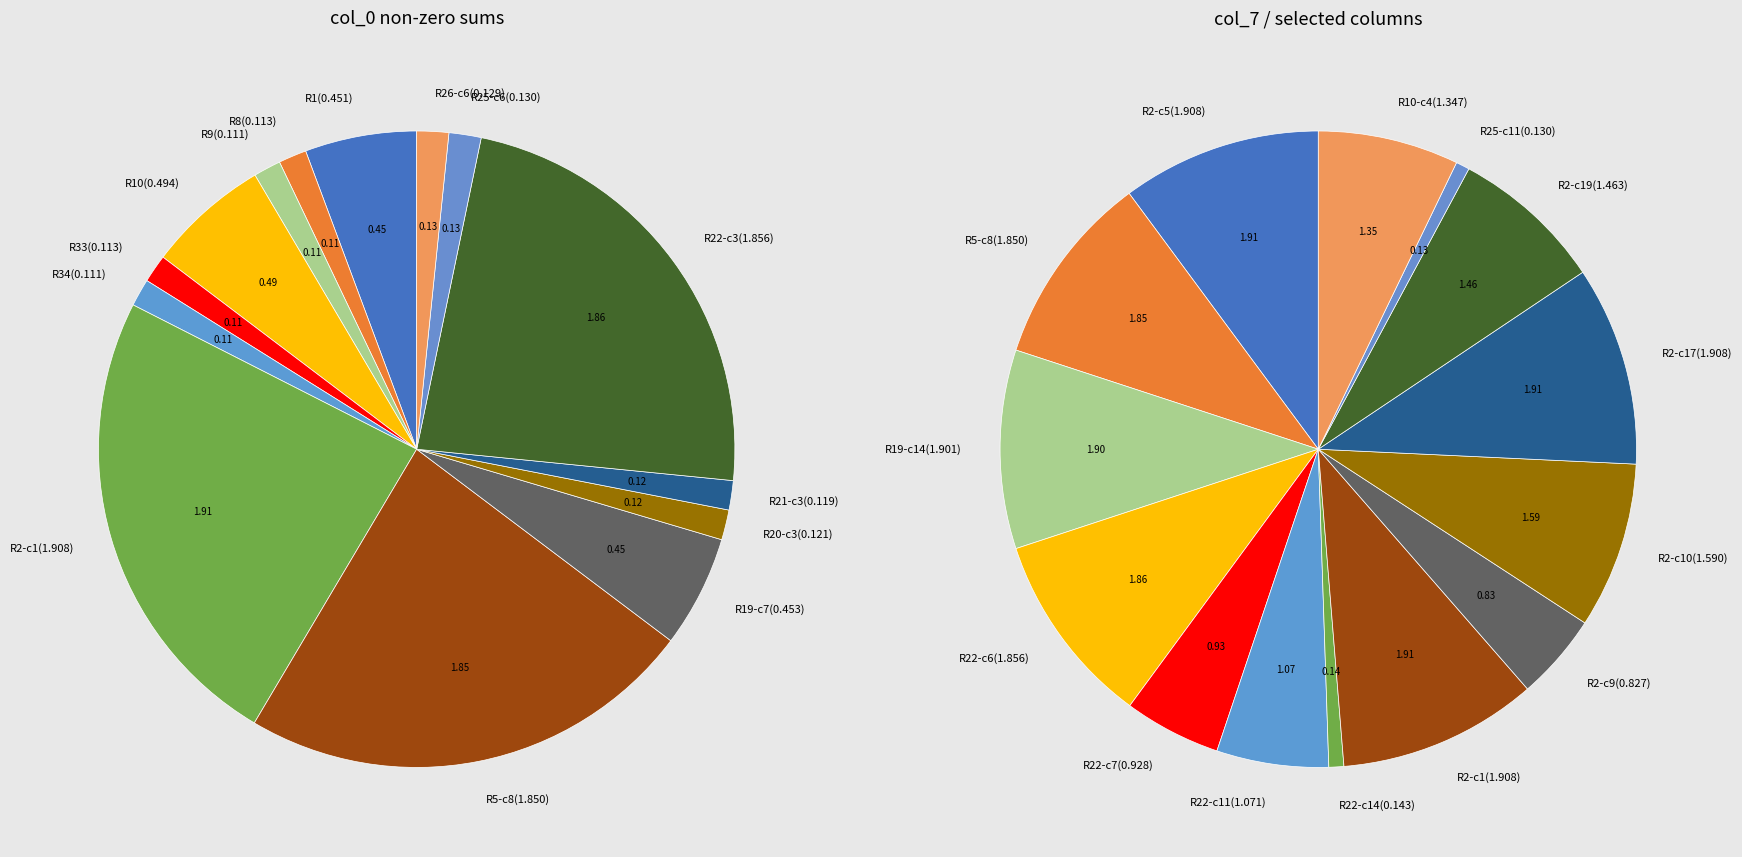

To the nearest percent, what is the difference between the 8 and 6 slice percentages?

18%